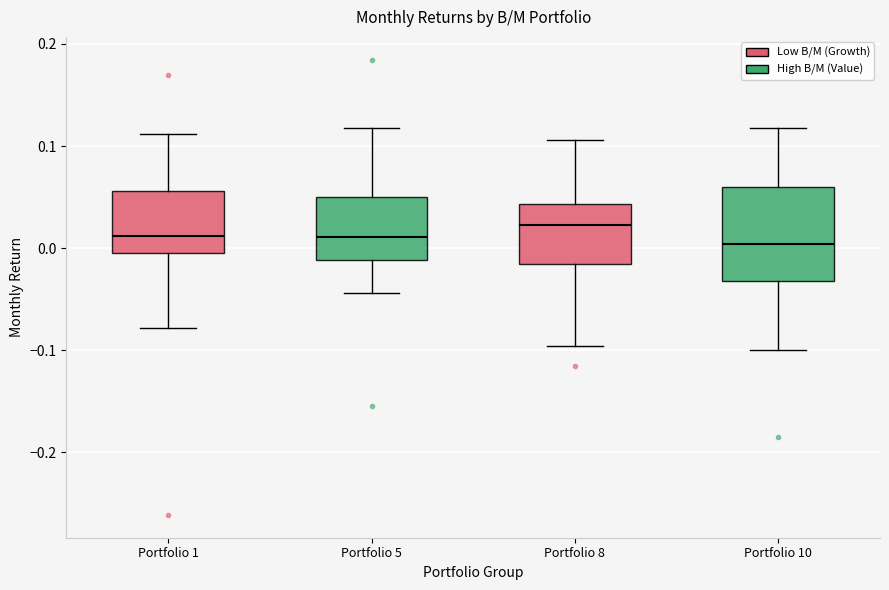

Where does the upper whisker of the box for Portfolio 1 end on the y-axis? The values are not printed on the chart, so give them approximately, as read against the axis.

0.11